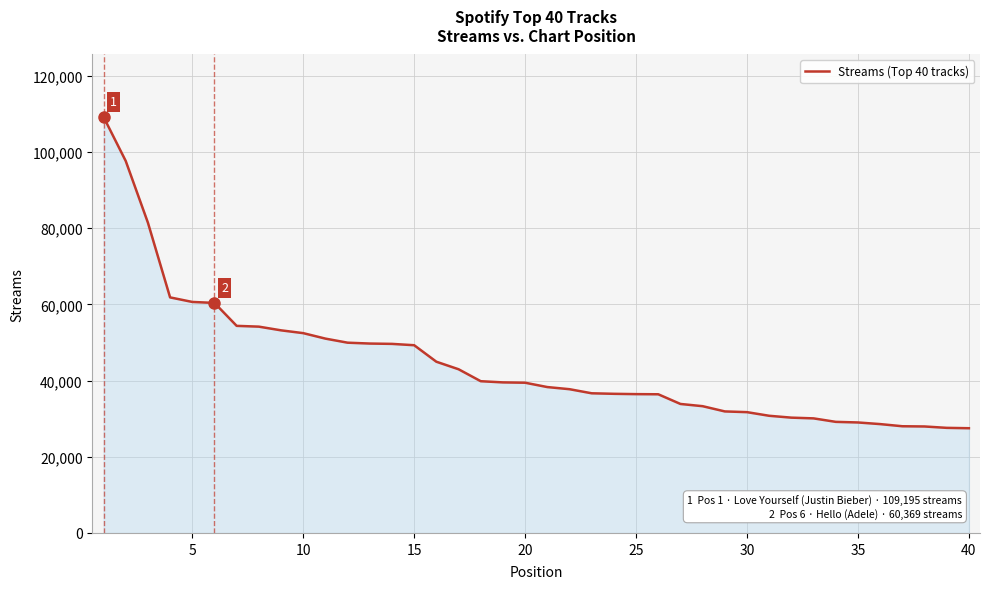

What is the difference between the maximum and minimum values?

81710